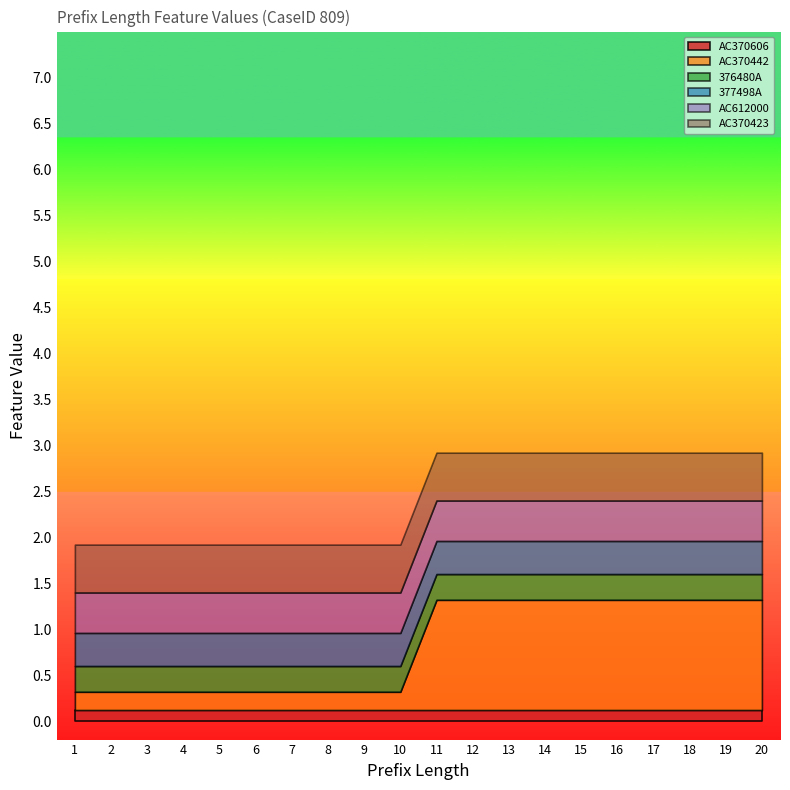

What is the sum of the AC370442 values at 20 and 16?

2